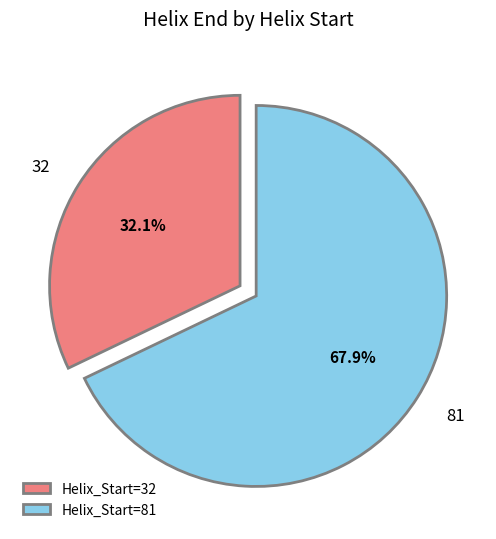

What portion of the pie excludes 32?

67.9%